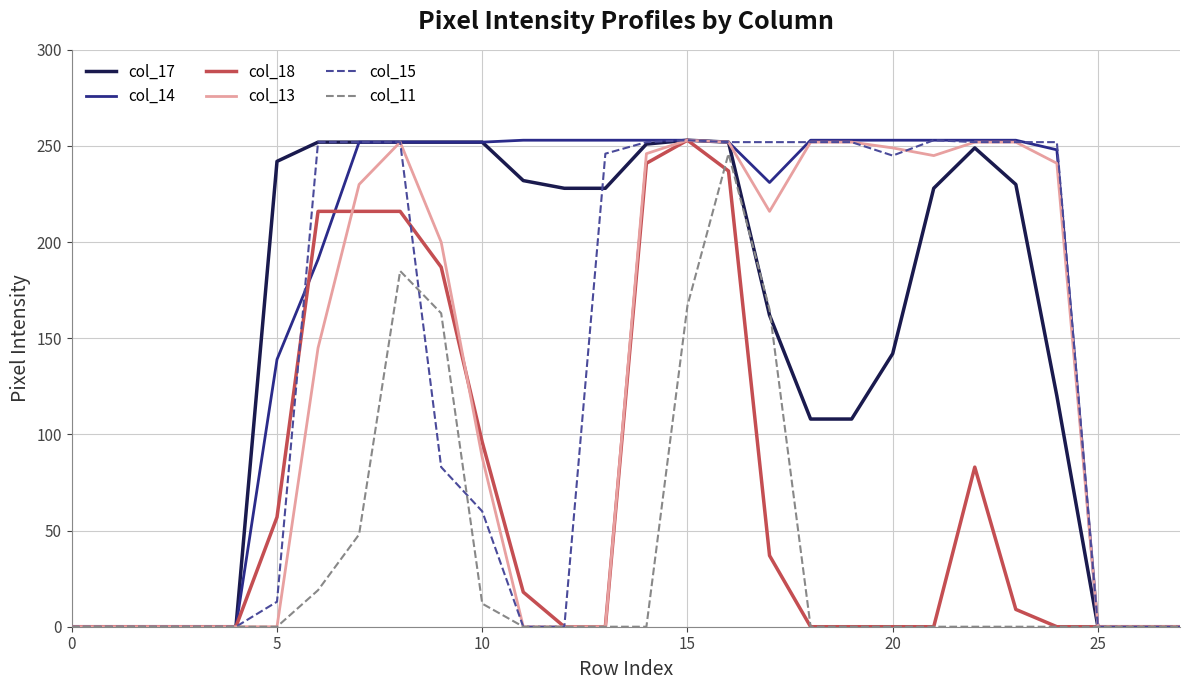

Is this an area chart (filled region under the line)?

No